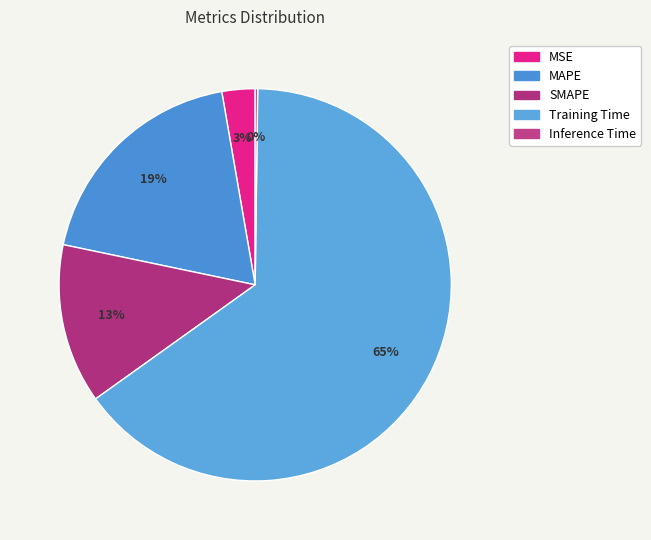

Which slice represents more than half of the pie?

Training Time